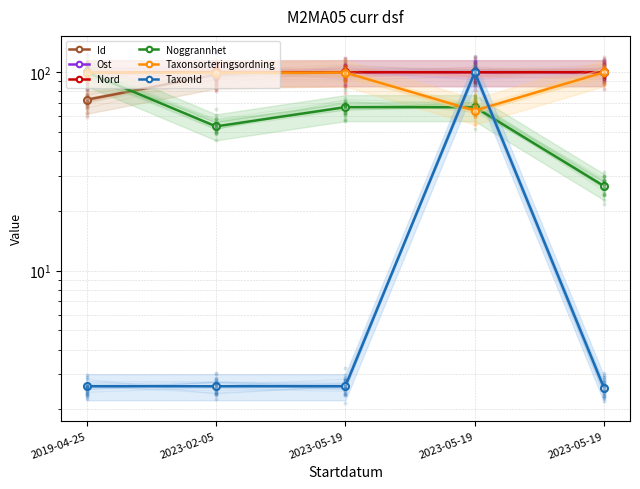

Which series reaches the minimum Y coordinate?

TaxonId